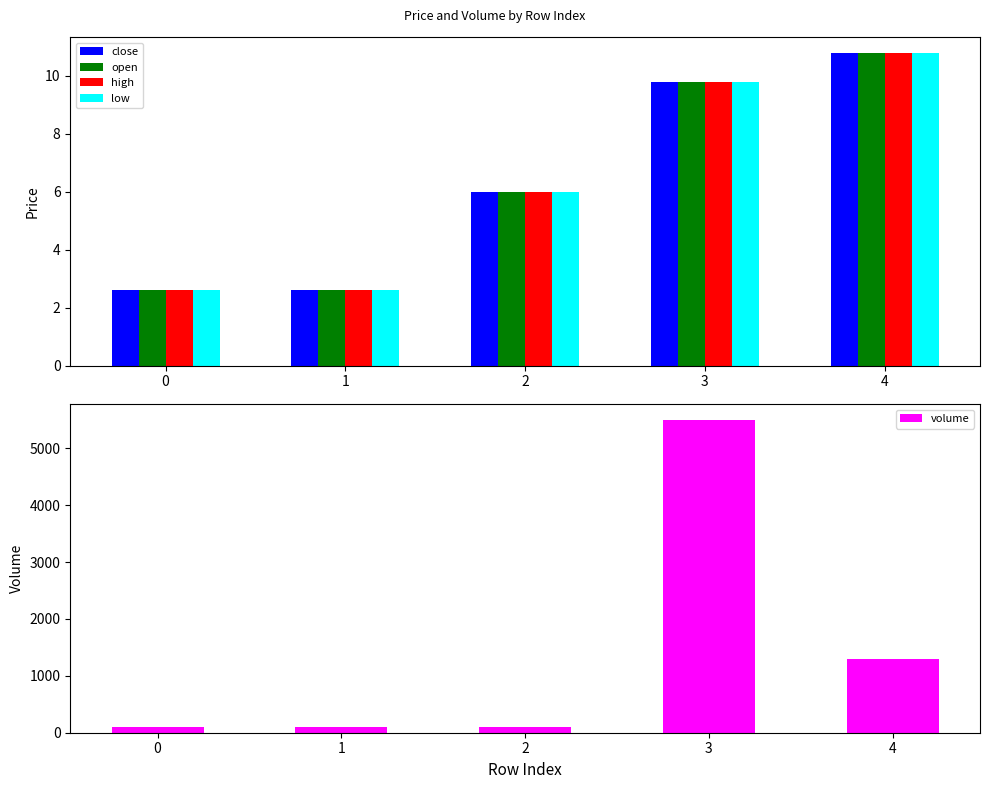

Does the chart contain any negative values?

No